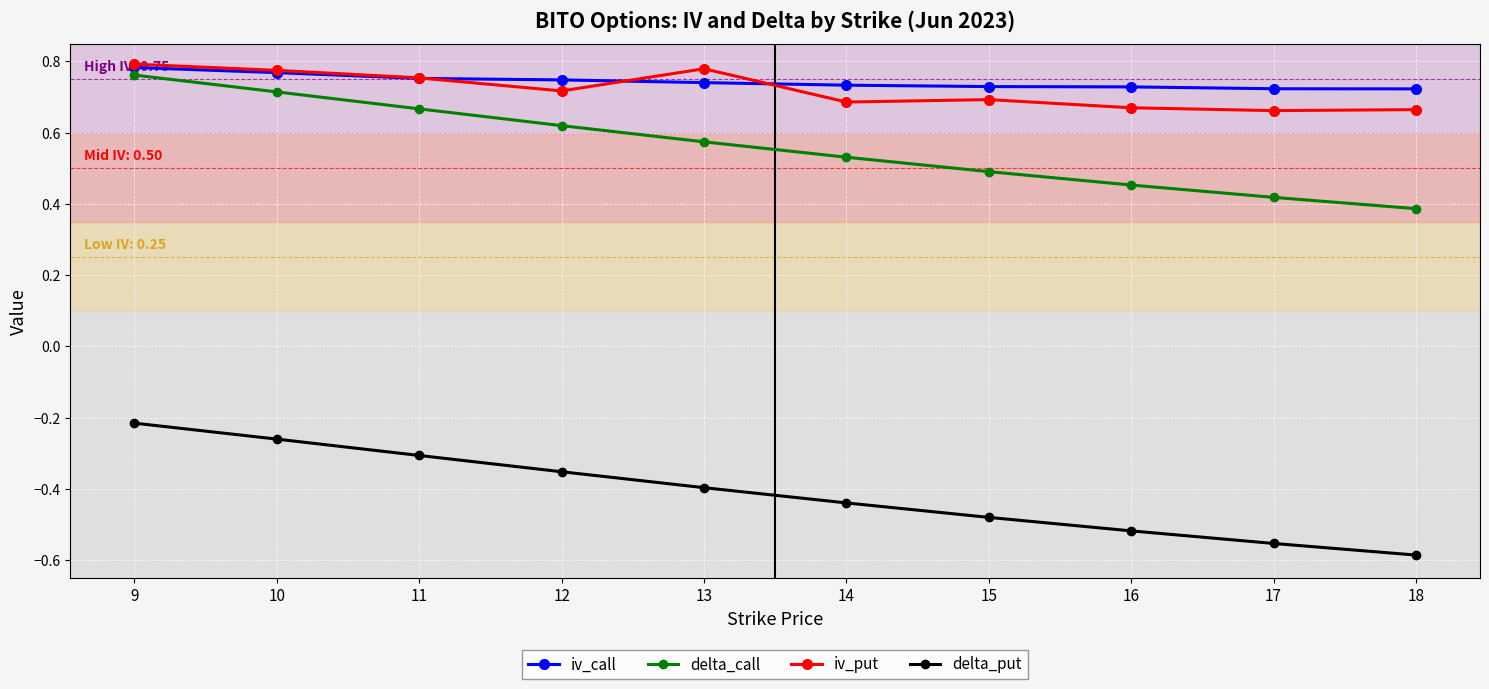

Where is delta_put nearest to the value 0?

9